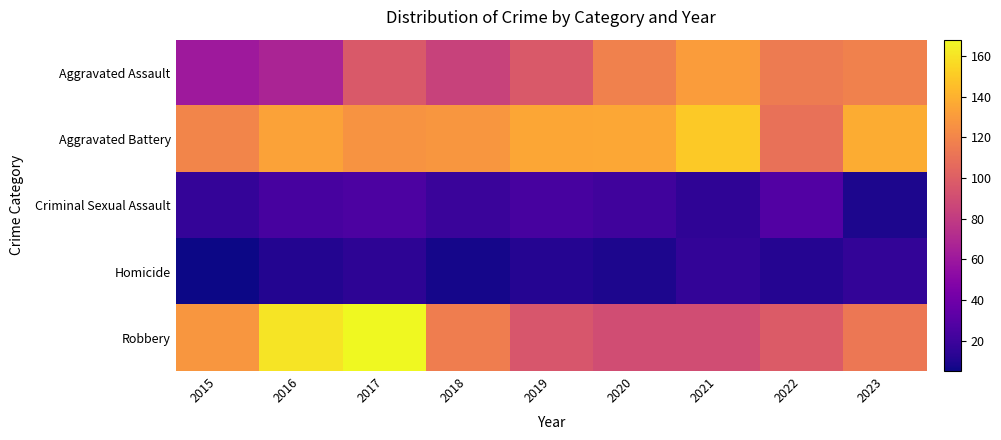

What is the difference between the highest and lowest values at 2019?

123